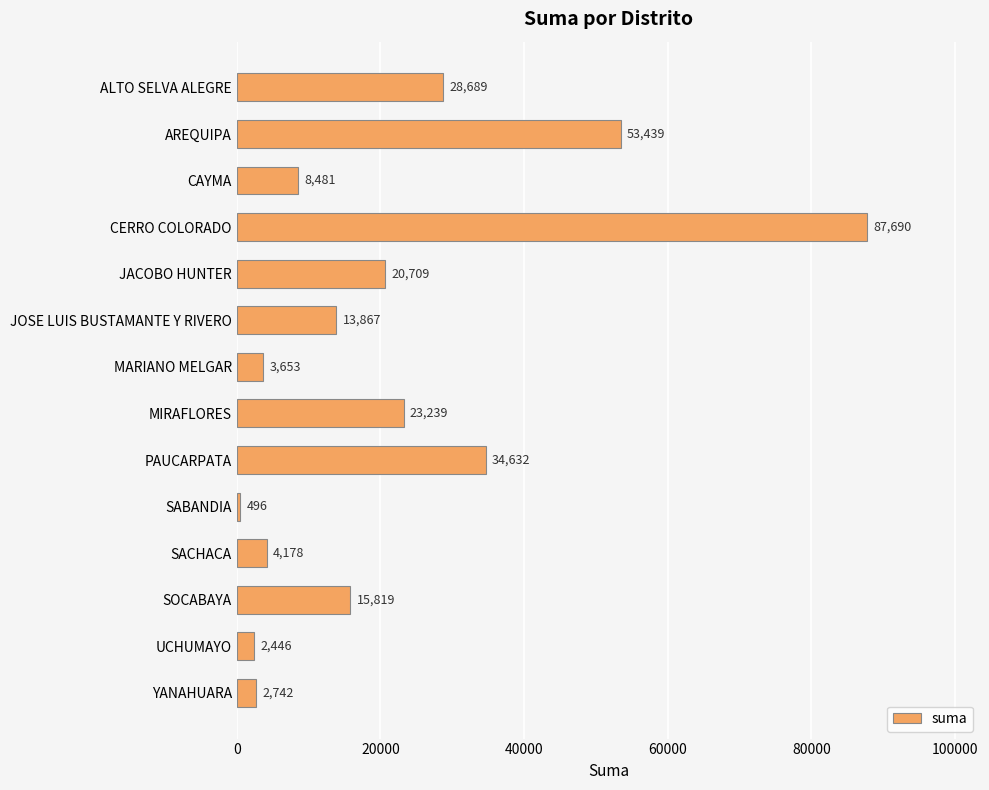

Between CAYMA and SOCABAYA, which is larger?

SOCABAYA